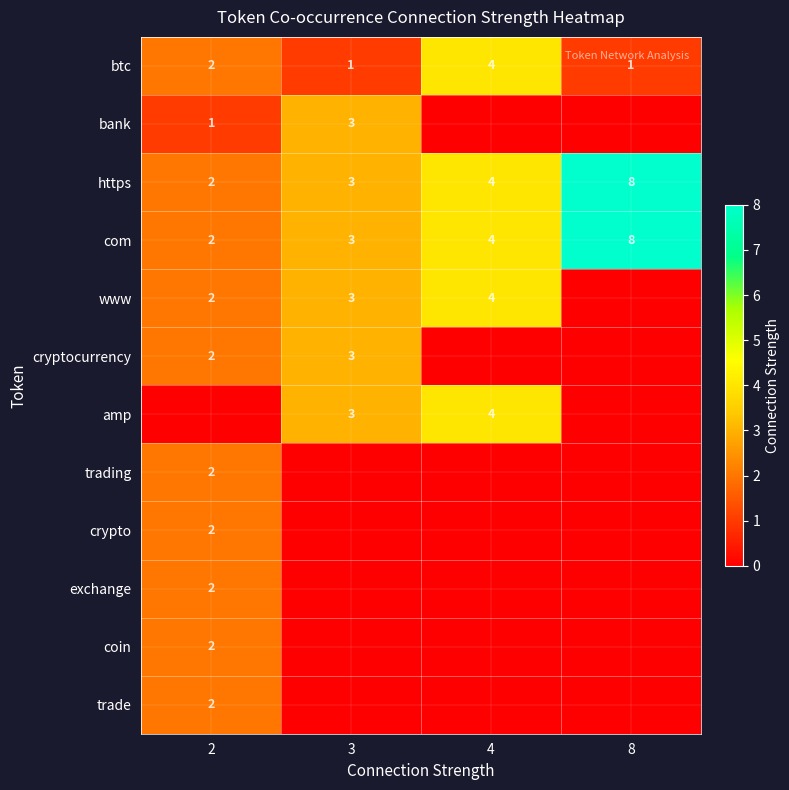

What is the sum of all btc values?

8